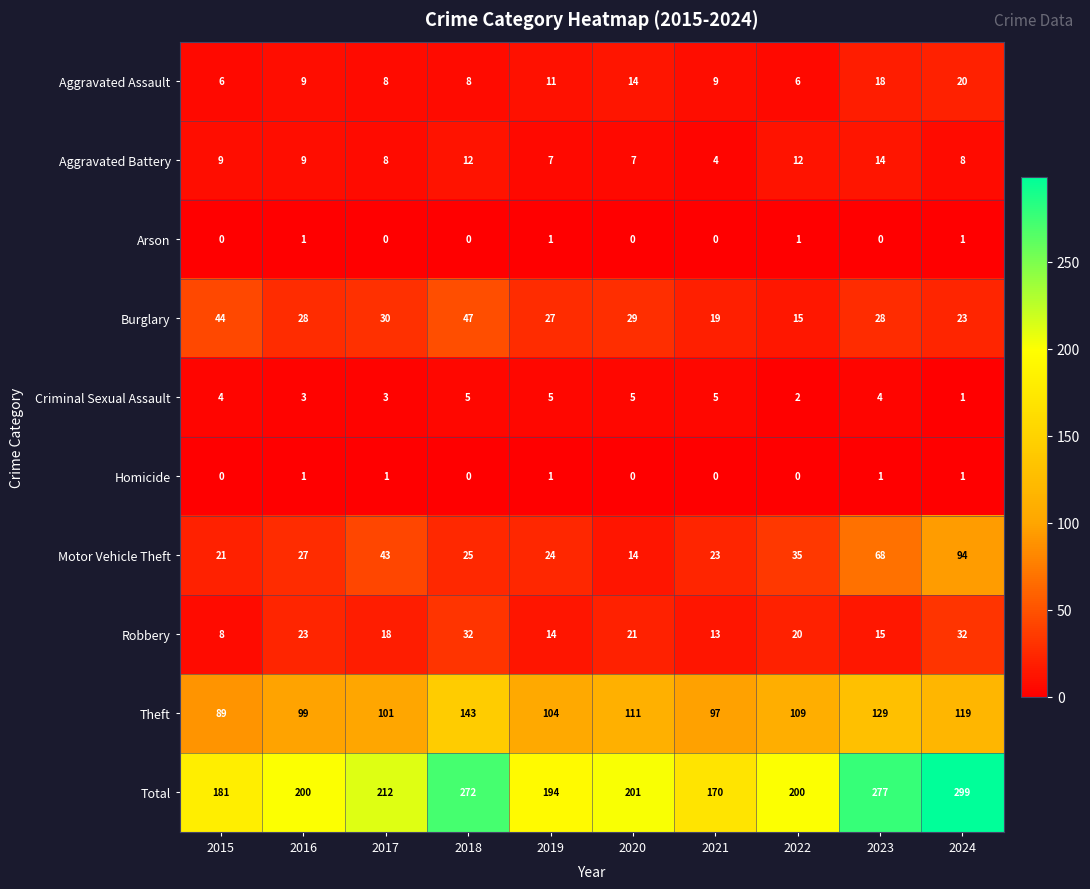

What is the total value across all series at 2024?

598